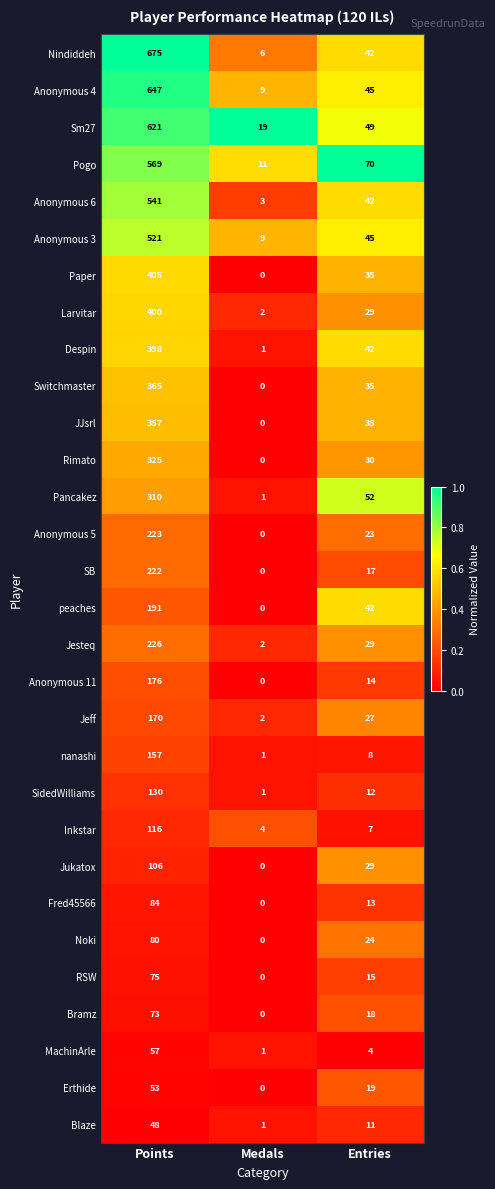

What is the difference between the maximum and second lowest values in the Bramz series?

55